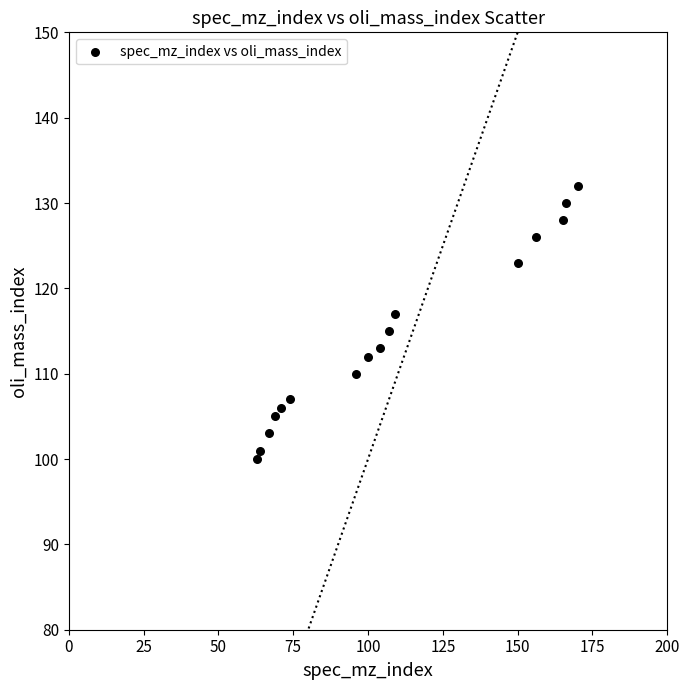

What is the range of X values (max minus min)?

107